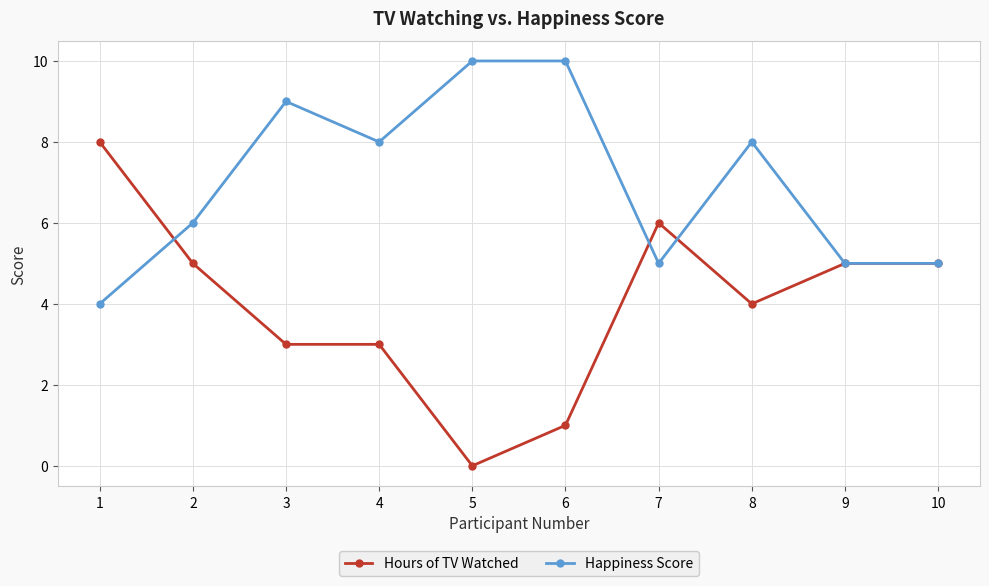

Where does the Hours of TV Watched series first go above 5?

1